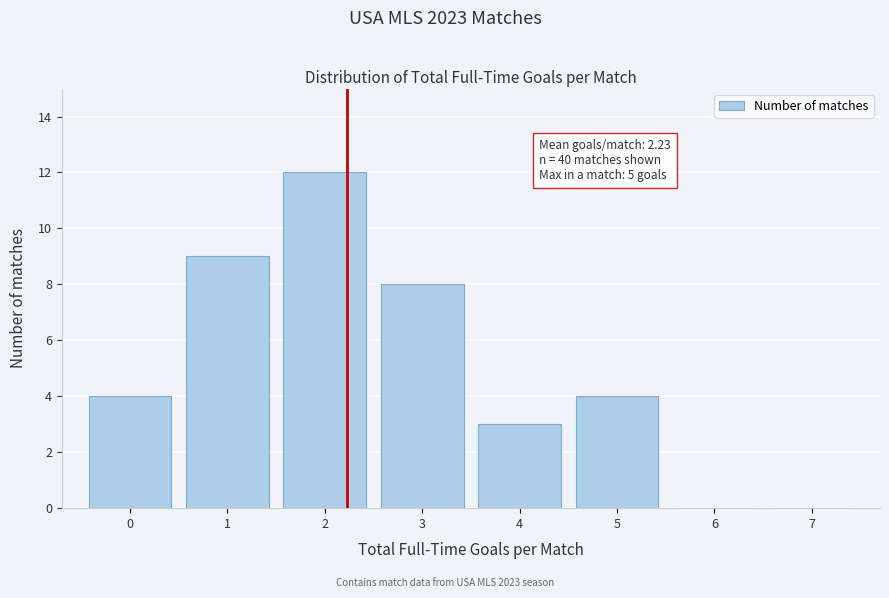

Over which range of the x-axis is the bar tallest?

1.5 to 2.5